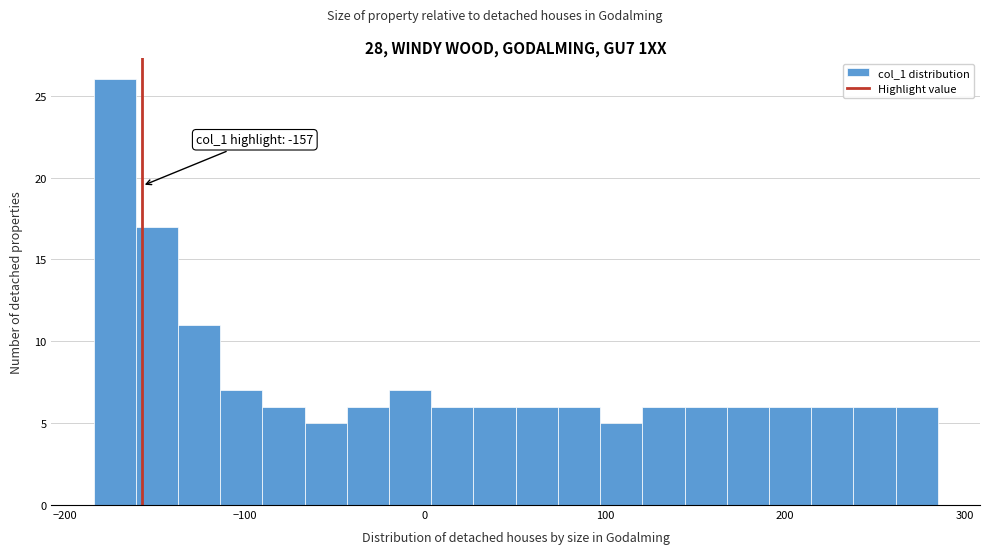

Around what value on the x-axis is the tallest bar? Give the approximate position of its centre, as read against the axis.

-170